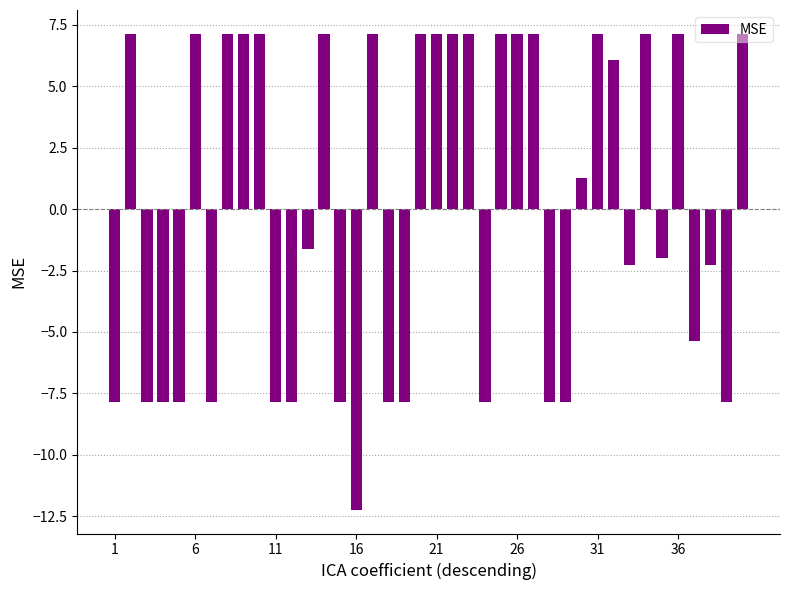

What is the difference between the second highest and minimum values?

19.4